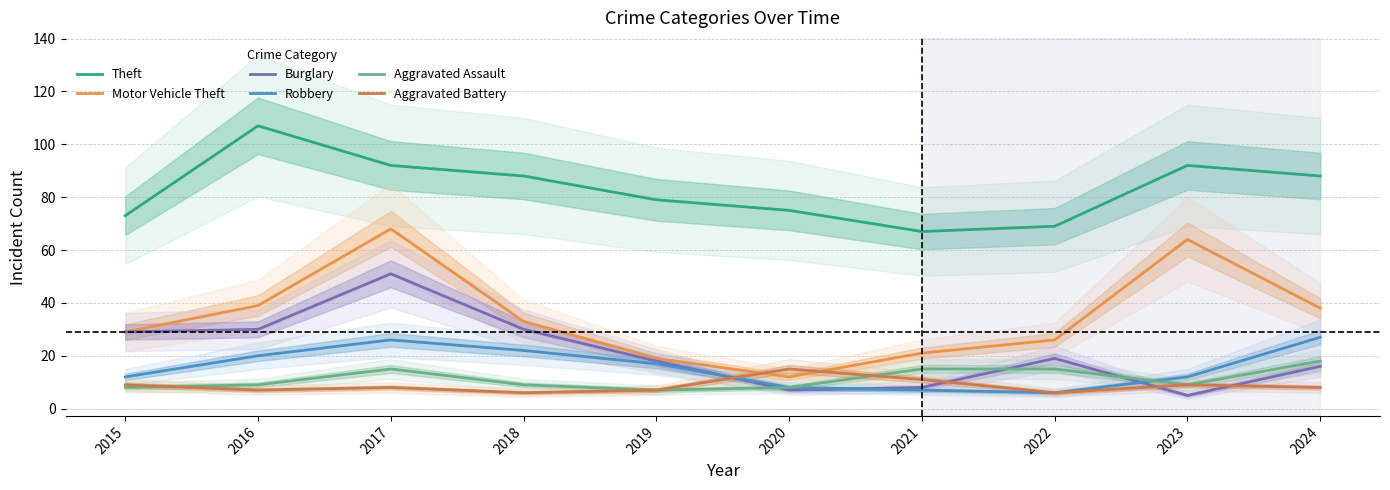

What is the difference between the maximum and minimum values in the Motor Vehicle Theft series?

56